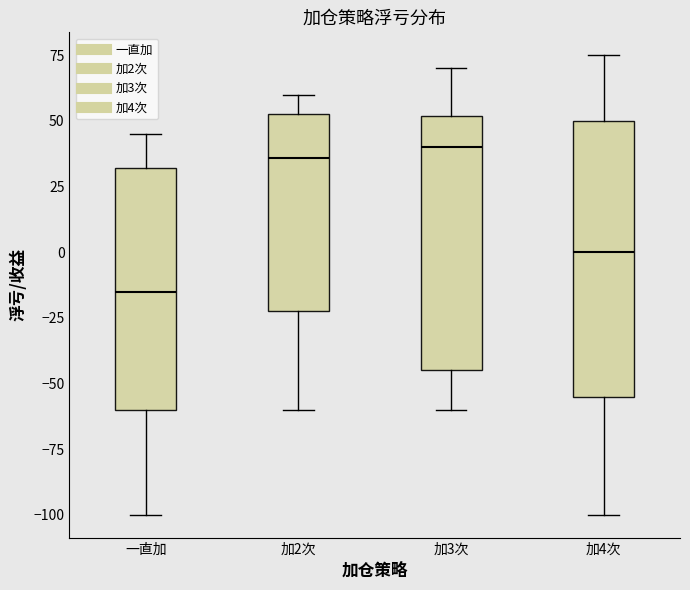

Reading left to right, transcribe this box plot: for each box, give where its median line is, the range the box spans, and where its two whiskers end, as read against the y-axis. The values are not printed on the chart, so give them approximately, as read against the axis.

一直加: median -15, box -60 to 30, whiskers -100 to 45
加2次: median 35, box -20 to 55, whiskers -60 to 60
加3次: median 40, box -45 to 50, whiskers -60 to 70
加4次: median 0, box -55 to 50, whiskers -100 to 75